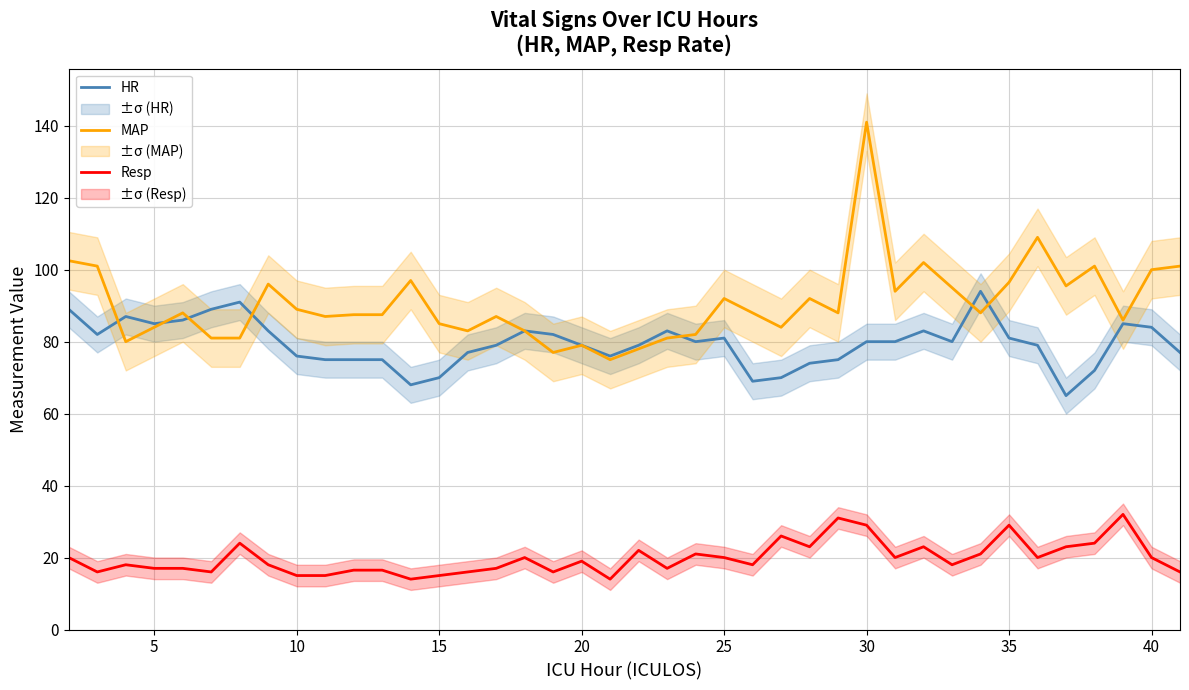

How many values in the MAP series exceed 88?

17